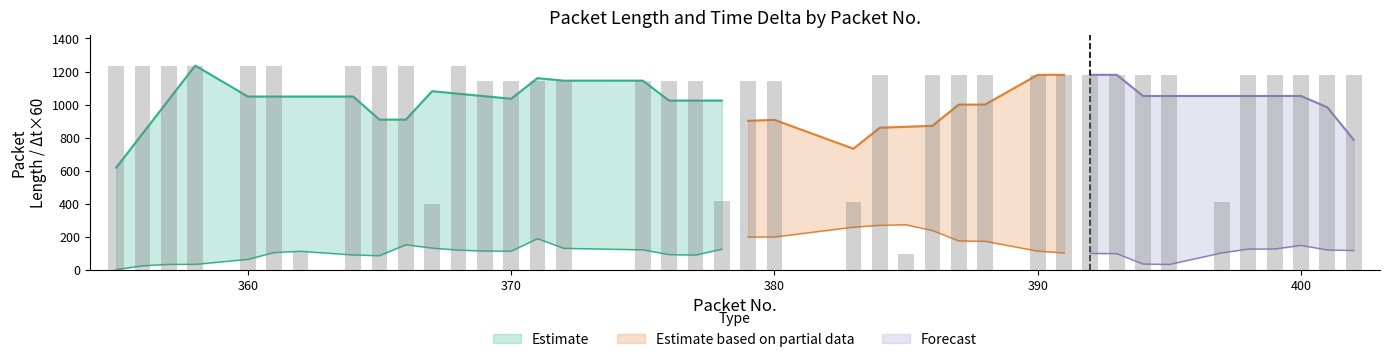

How many bars are there in total?

40